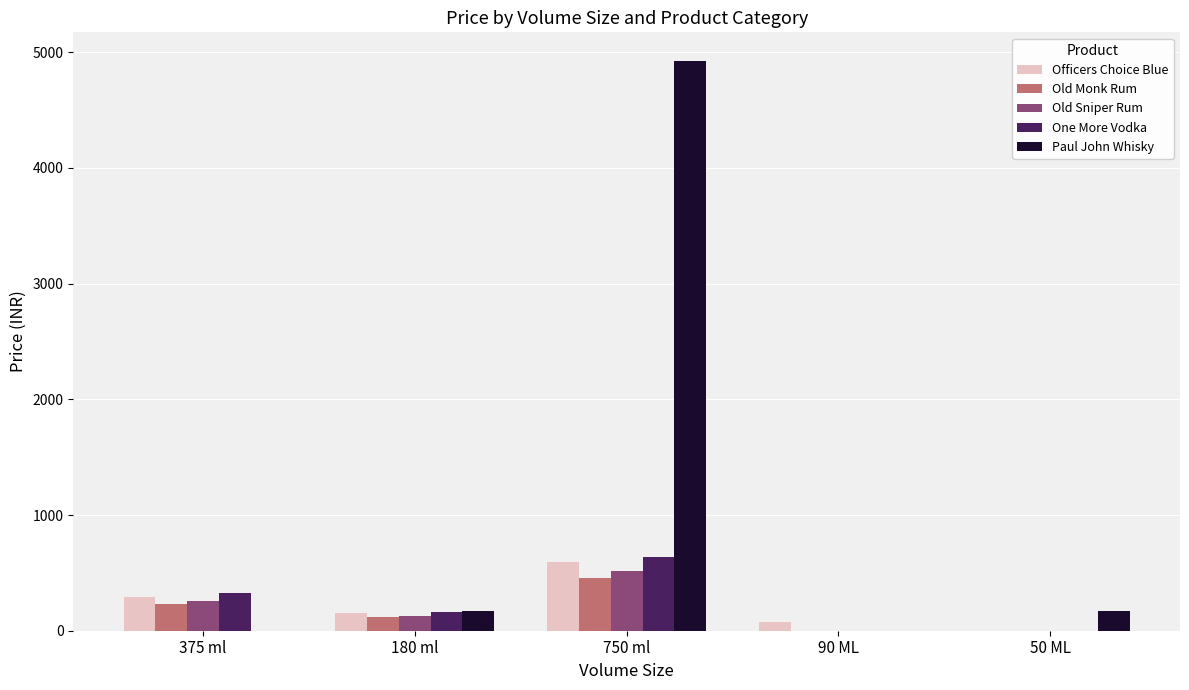

The value of Officers Choice Blue at 50 ML is 193. True or false?

False